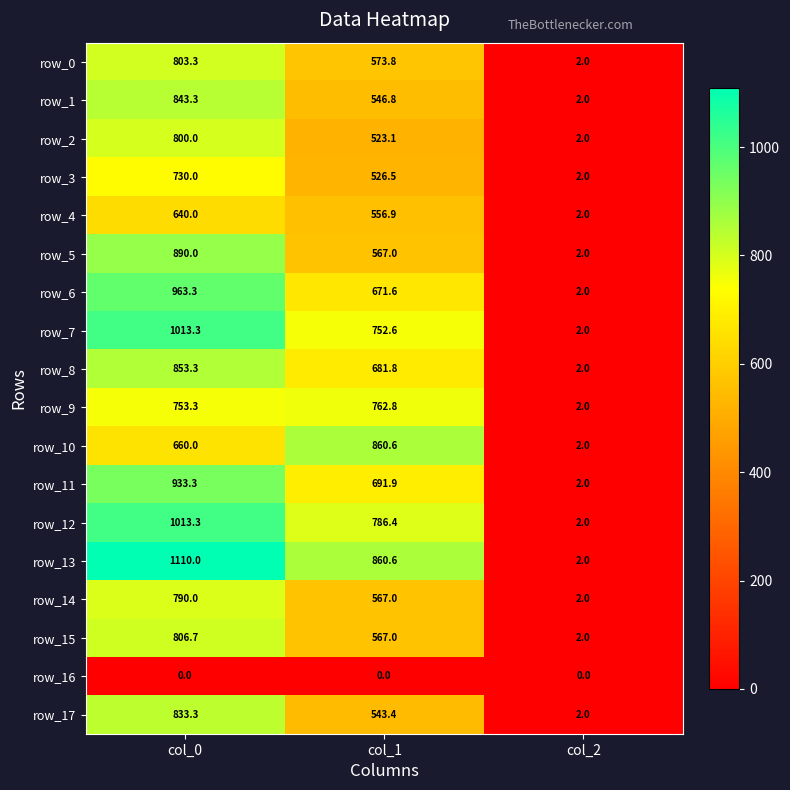

What is the total value across all series at col_1?

11039.8